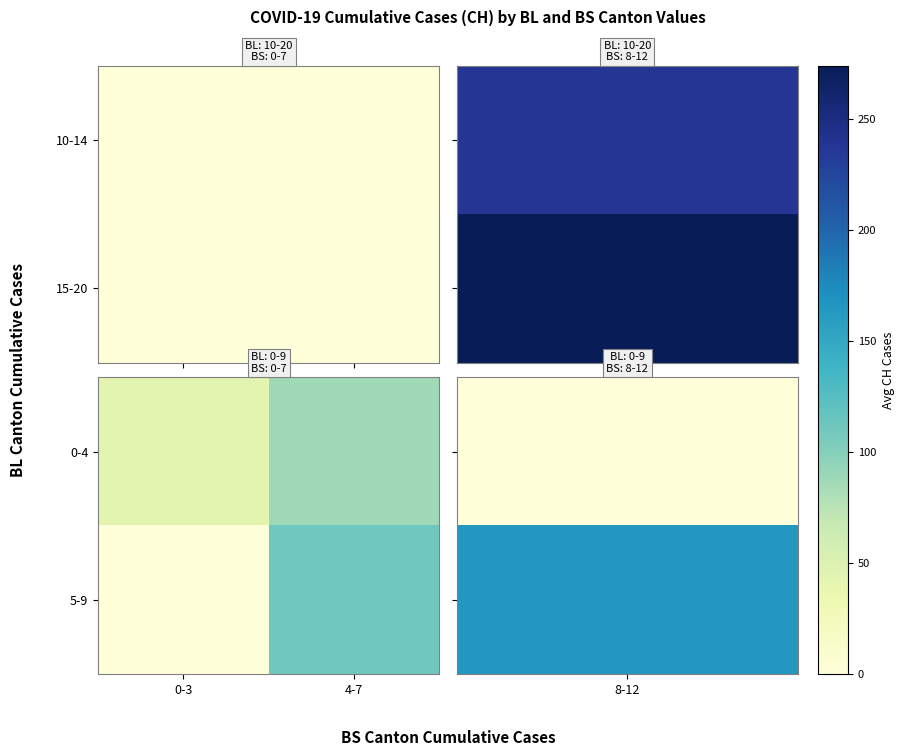

What is the sum of all 5-9 values?

111.0